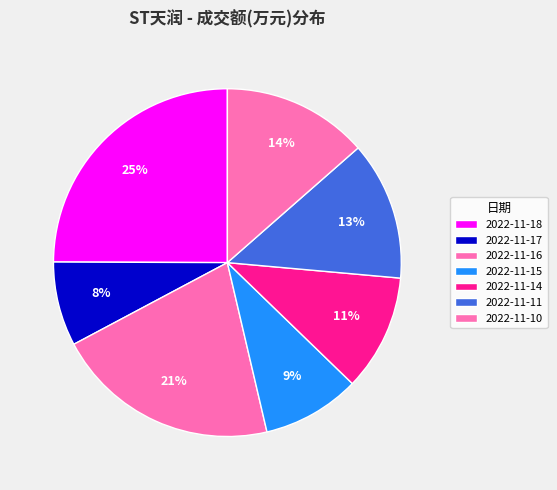

To the nearest percent, what portion does 2022-11-18 represent?

25%